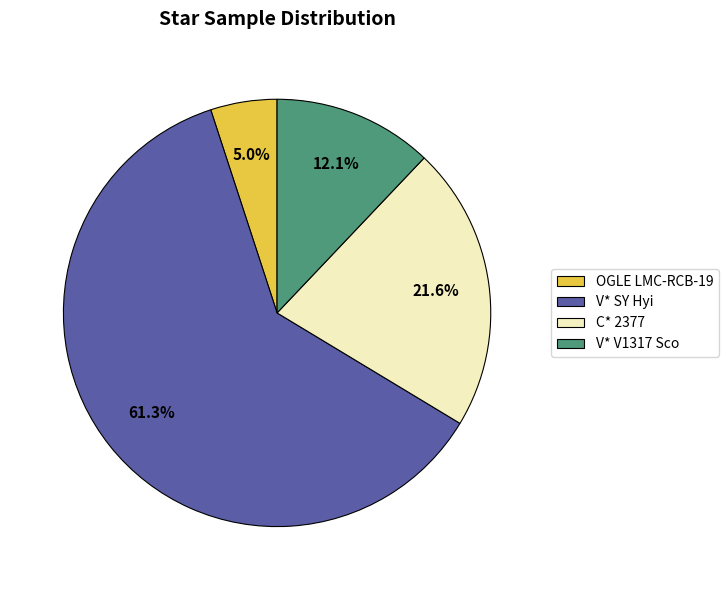

To the nearest percent, what portion does V* SY Hyi represent?

61%